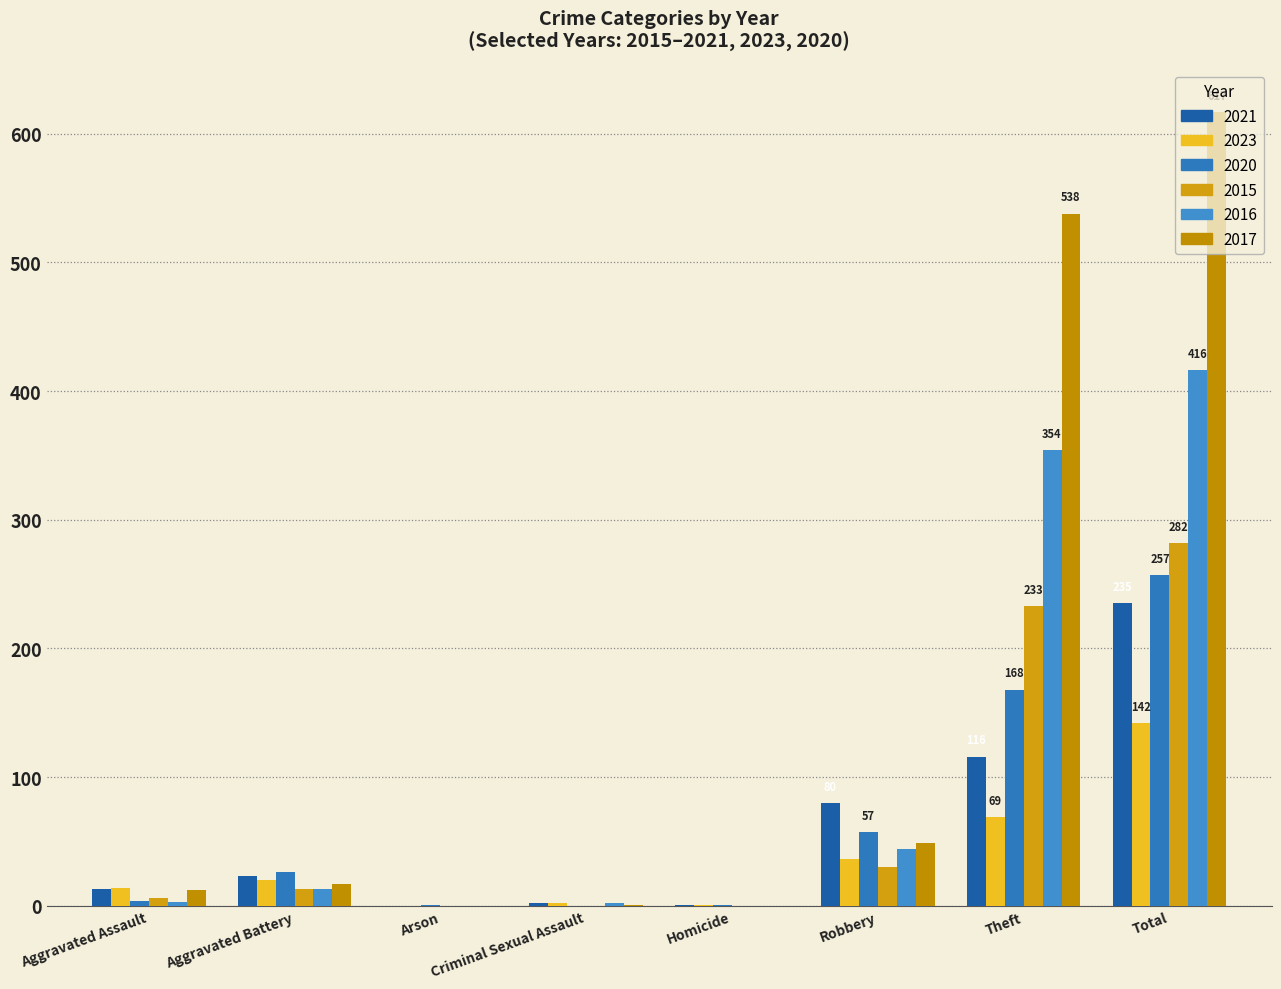

Read the 2020 value at Robbery.

57